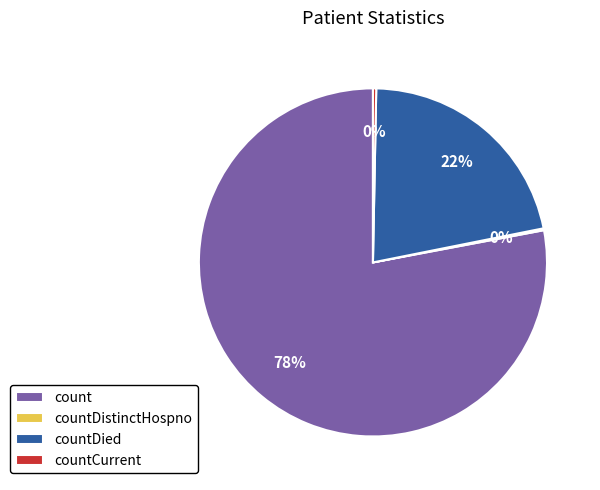

Which category accounts for the majority?

count